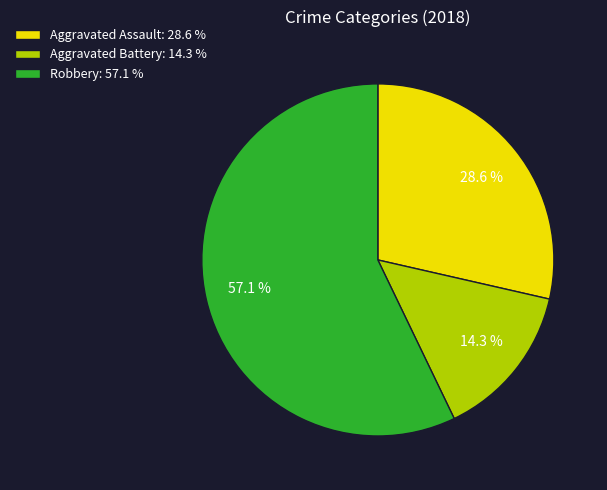

What percentage is the Aggravated Assault slice, to the nearest percent?

29%